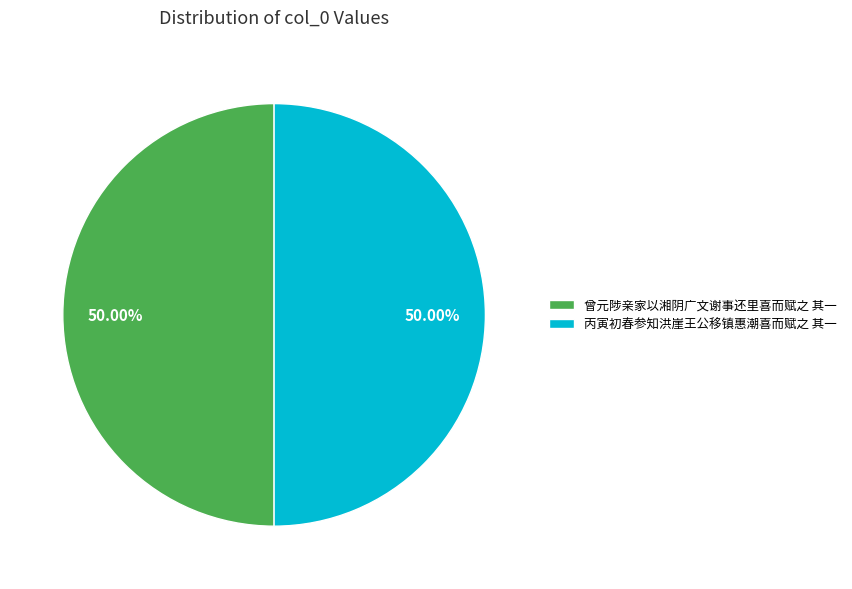

Combined, what portion of the pie is 丙寅初春参知洪崖王公移镇惠潮喜而赋之 其一 and 曾元陟亲家以湘阴广文谢事还里喜而赋之 其一?

100.0%